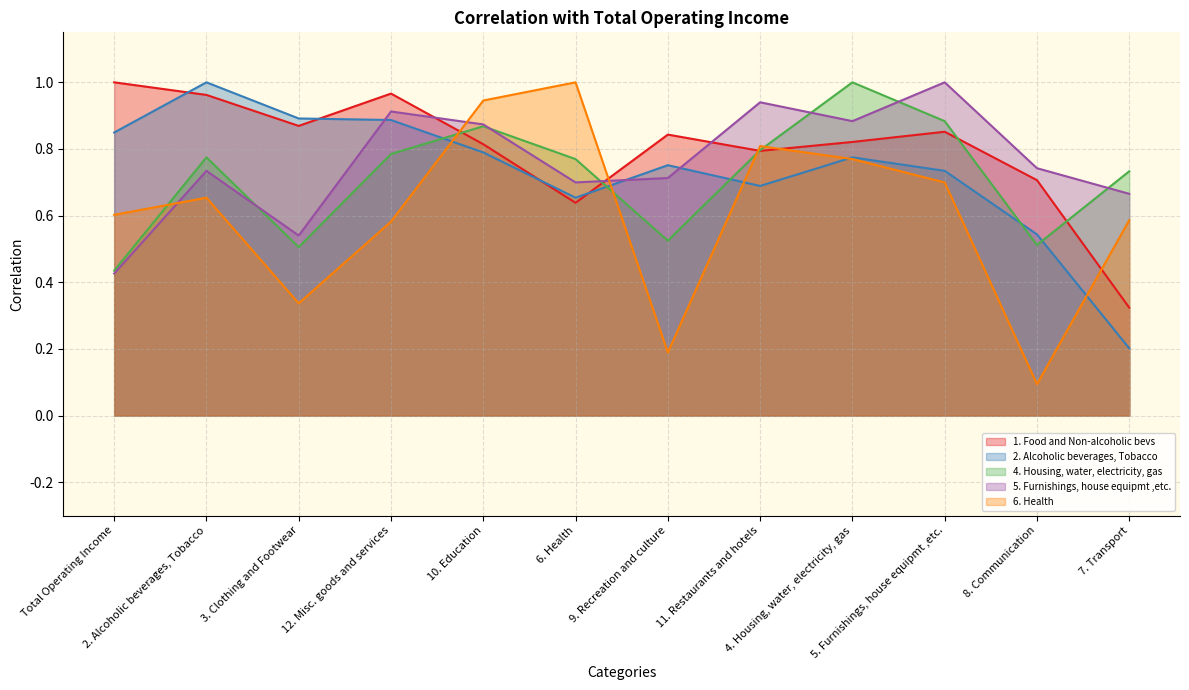

What is the minimum value shown in the chart?

0.1